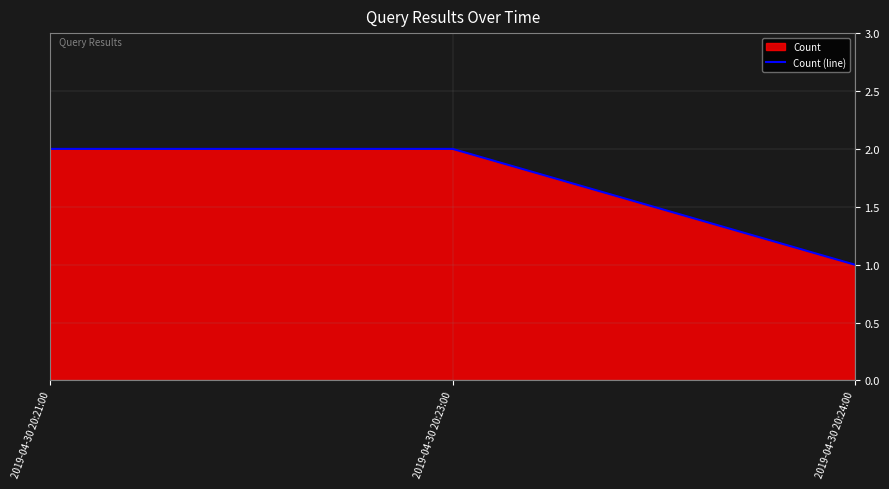

Count the number of data series in this chart.

1